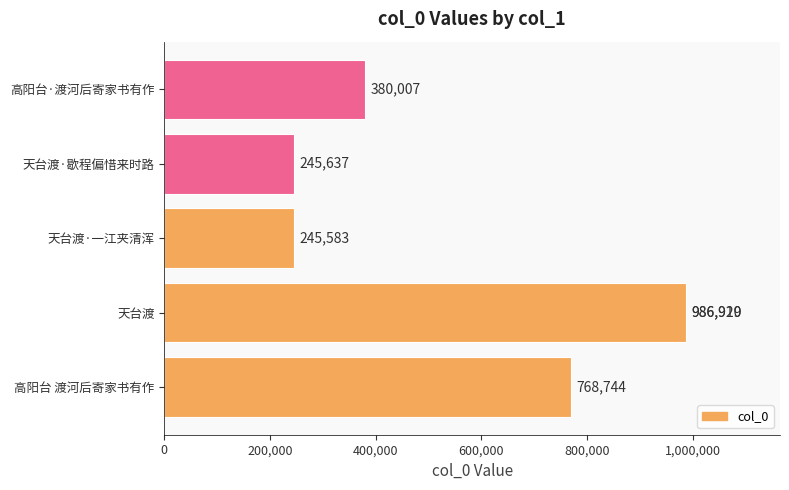

What is the difference between the maximum and minimum values?

741337